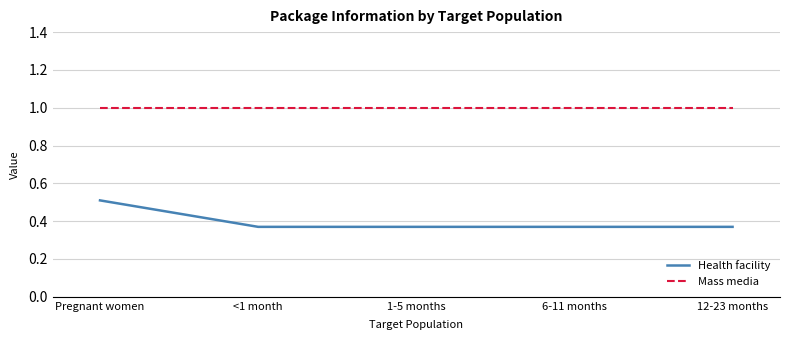

What are all the series names shown in the legend?

Health facility, Mass media